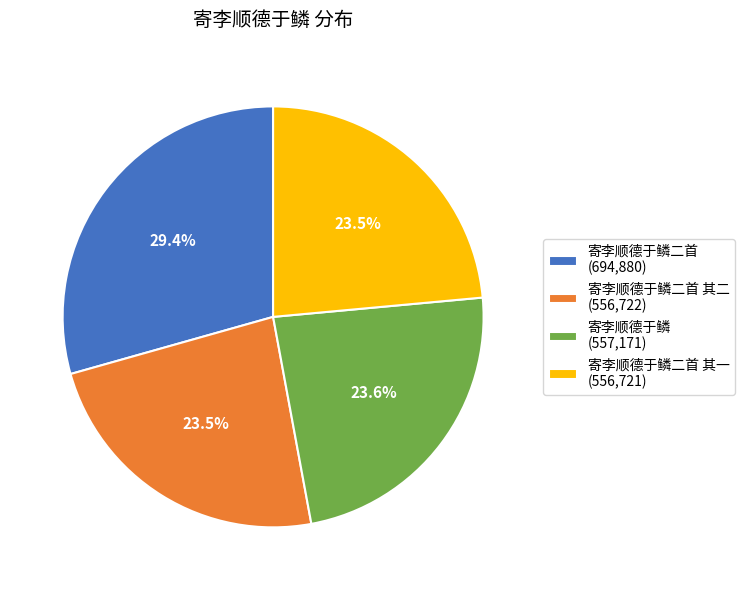

Which slice is the largest?

寄李顺德于鳞二首 (694,880)